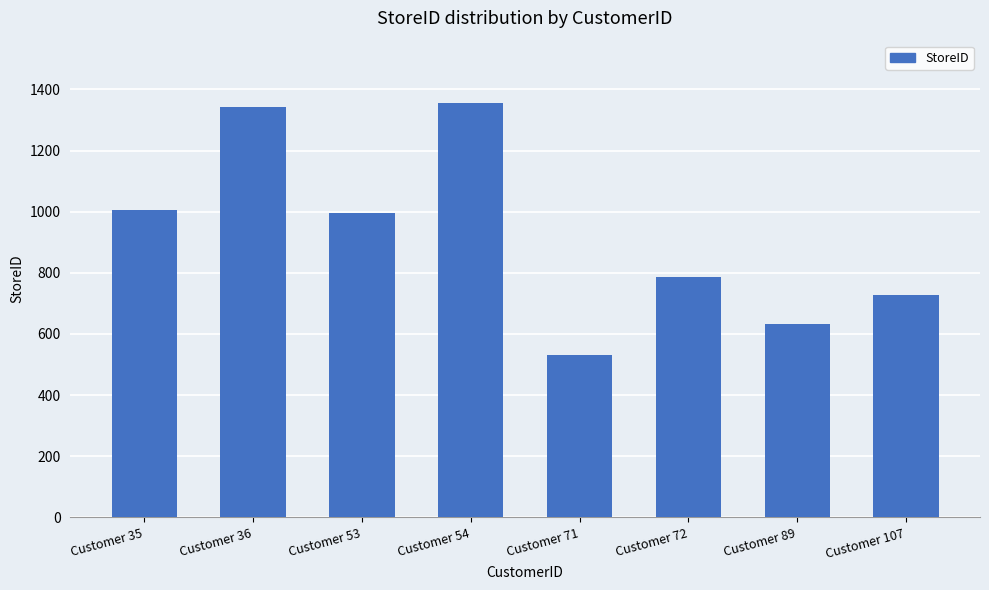

Approximately how many times larger is the value at Customer 72 compared to Customer 35?

0.8